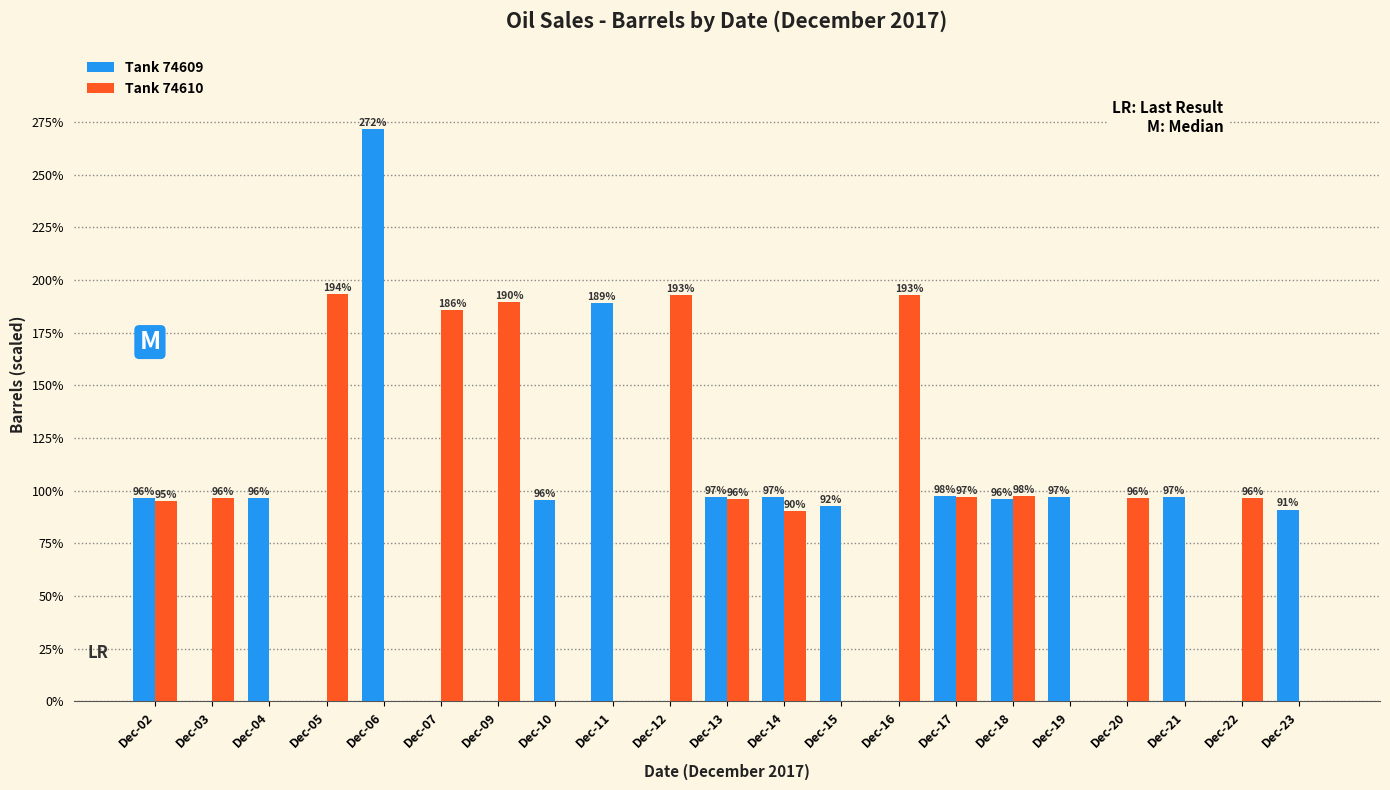

Are the bars grouped side by side (vs. stacked)?

Yes